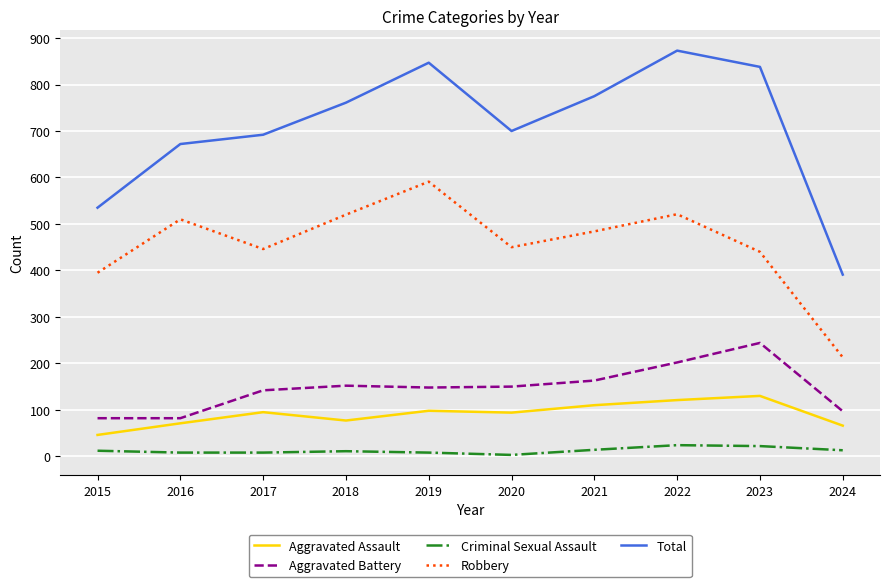

Where does the Robbery series first go above 484?

2016